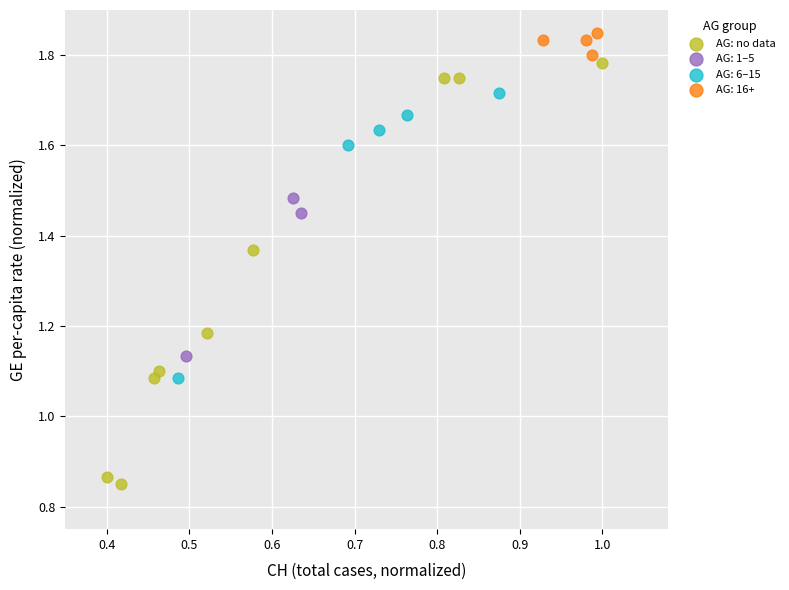

Which series contains the lowest Y value?

AG: no data